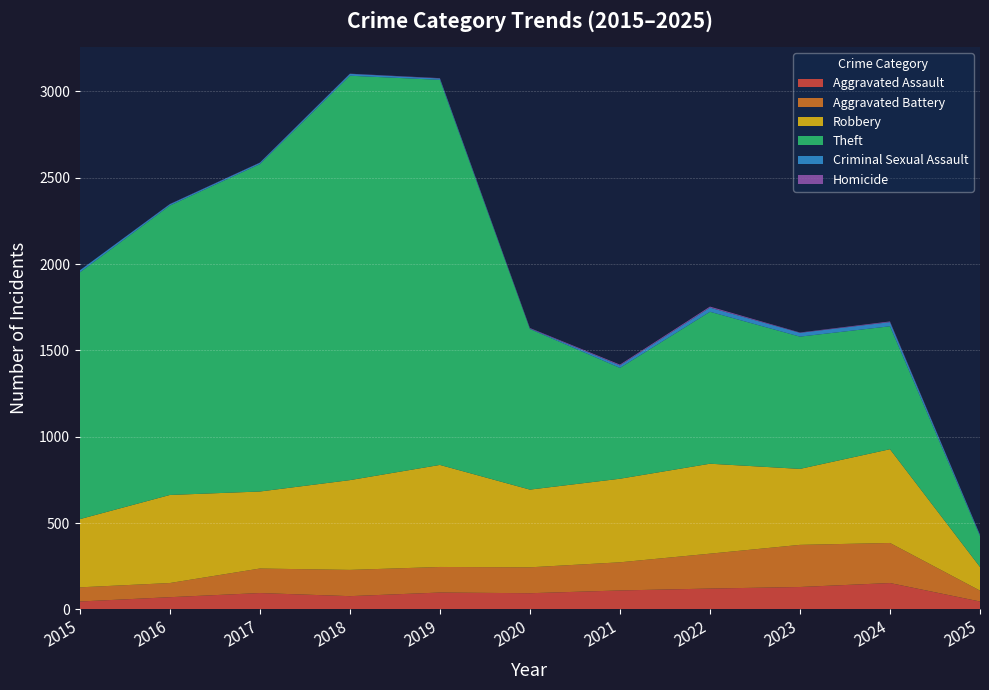

True or false: Aggravated Assault and Robbery intersect in this chart.

False